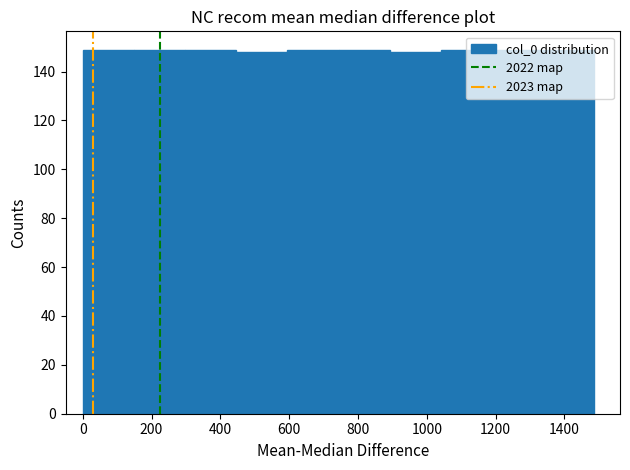

What is the height of the bar covering 300 to 440 on the x-axis? Neither the bar edges nor the heights are printed on the chart, so give them approximately, as read against the axes.

150